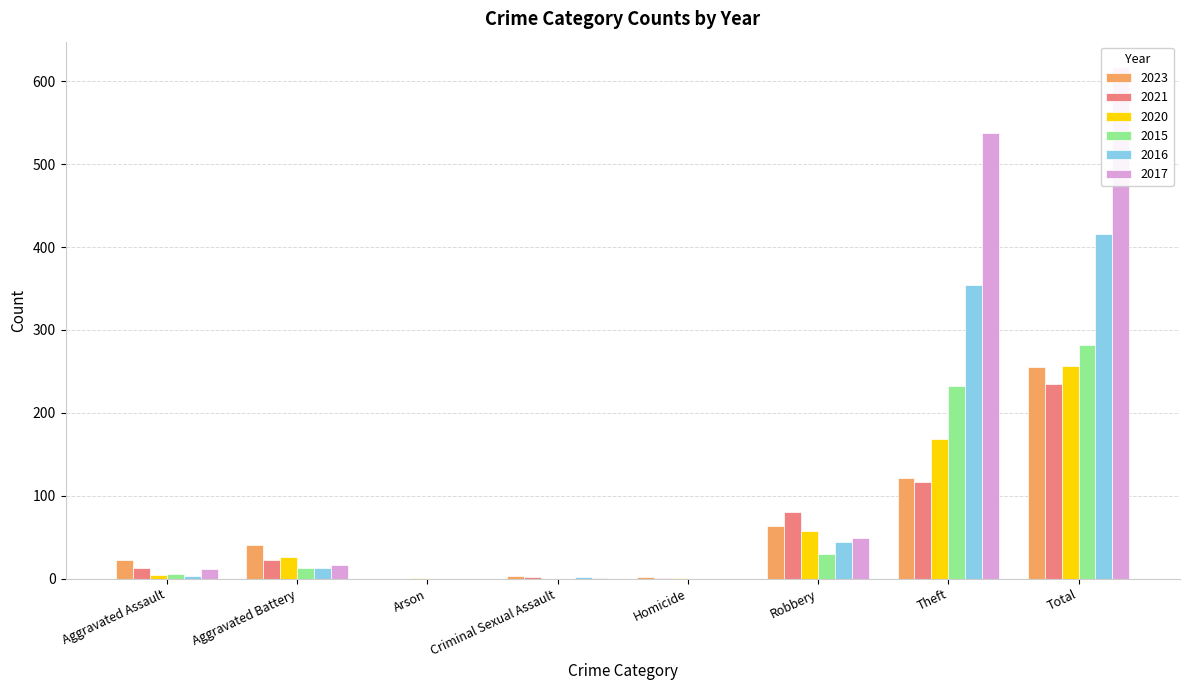

Does the chart contain any negative values?

No